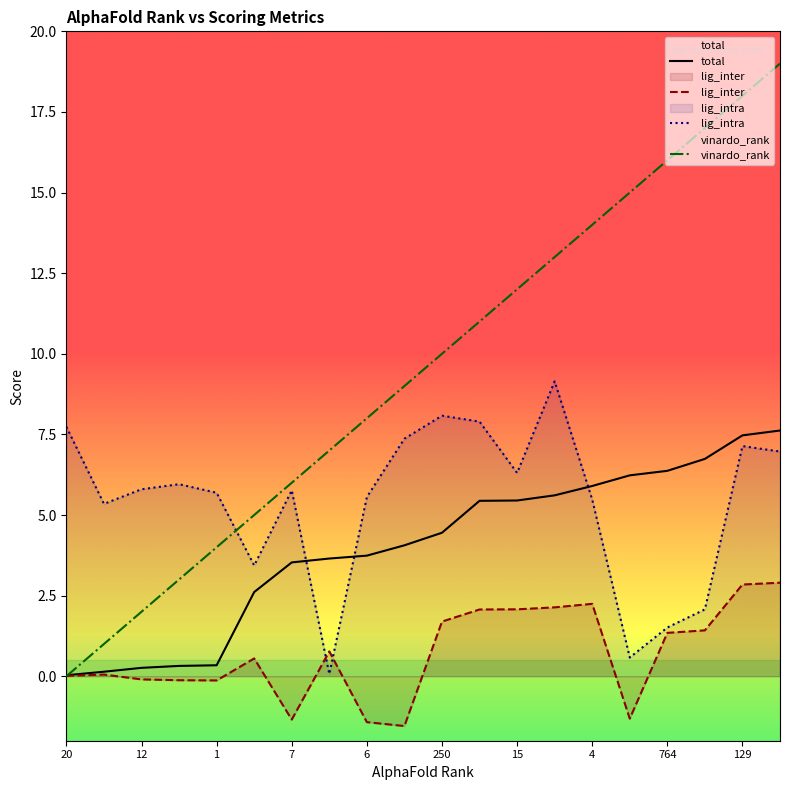

List the series in order of their peak value, highest first.

vinardo_rank, lig_intra, total, lig_inter